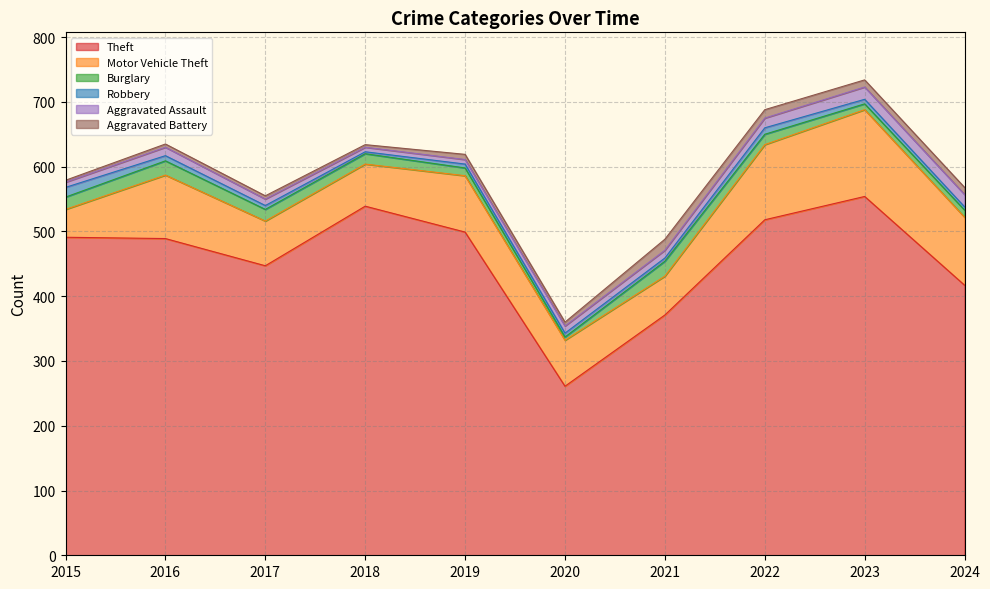

Does the chart display data point markers on the line(s)?

No